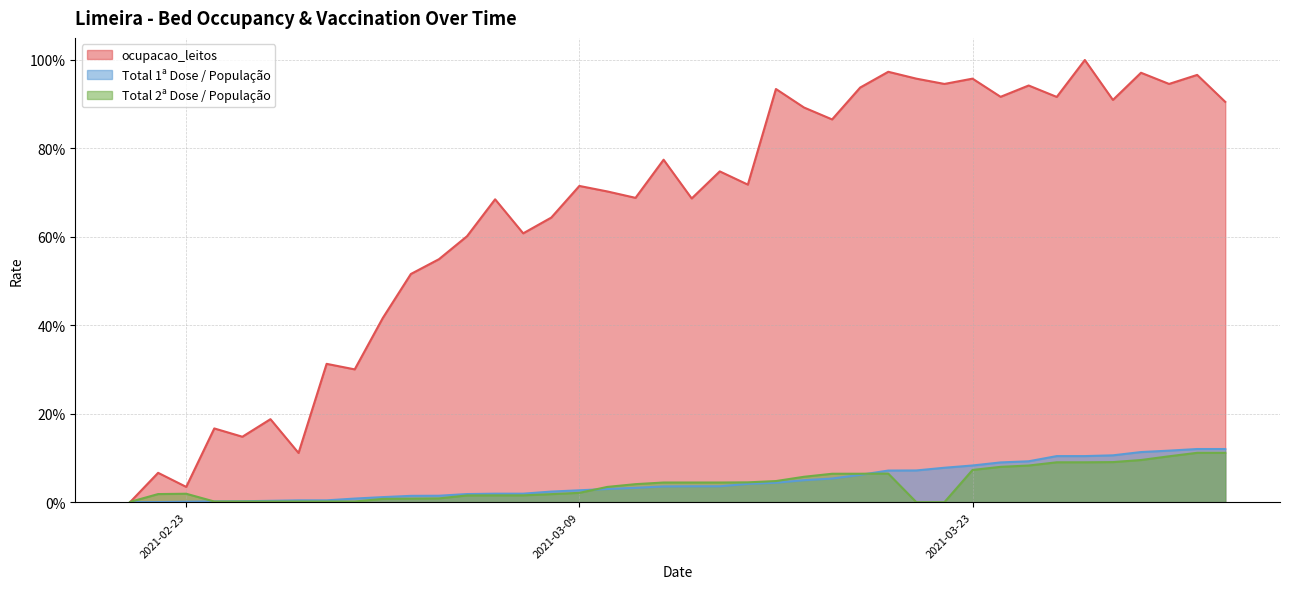

Does the chart have visible grid lines?

Yes